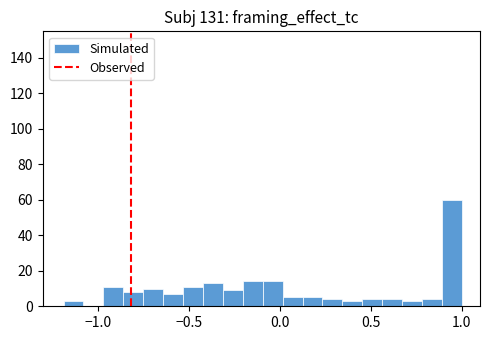

Around what value on the x-axis is the tallest bar? Give the approximate position of its centre, as read against the axis.

0.95